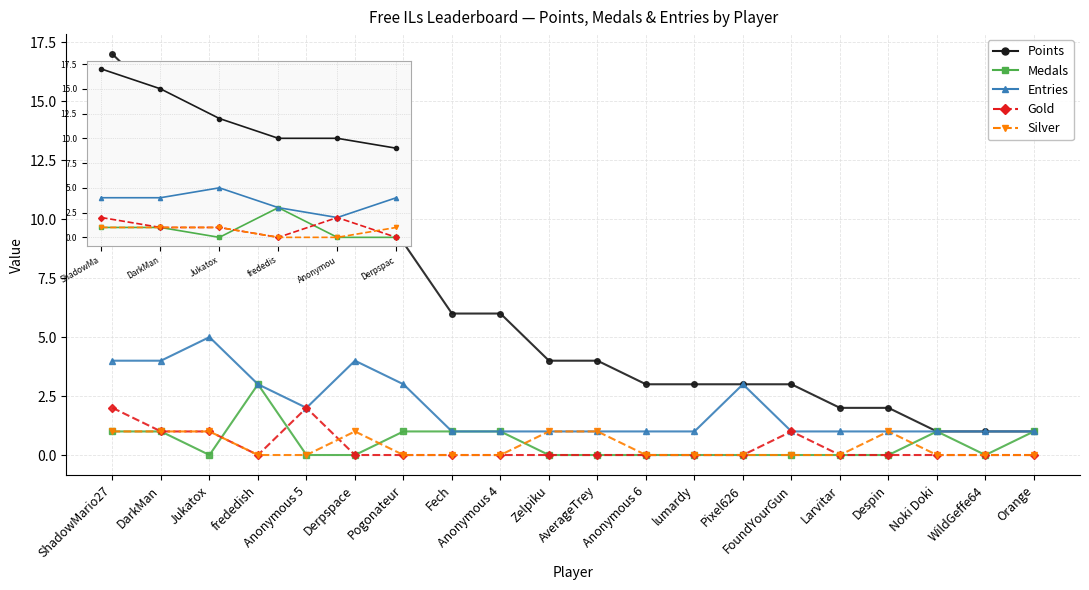

At which category does Medals reach its first local valley?

Jukatox